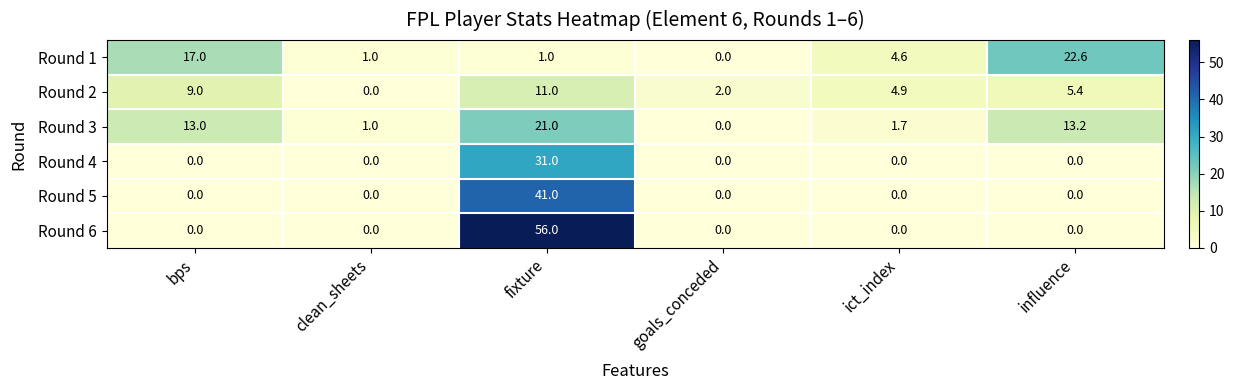

What is the difference between the highest and lowest values at goals_conceded?

2.0